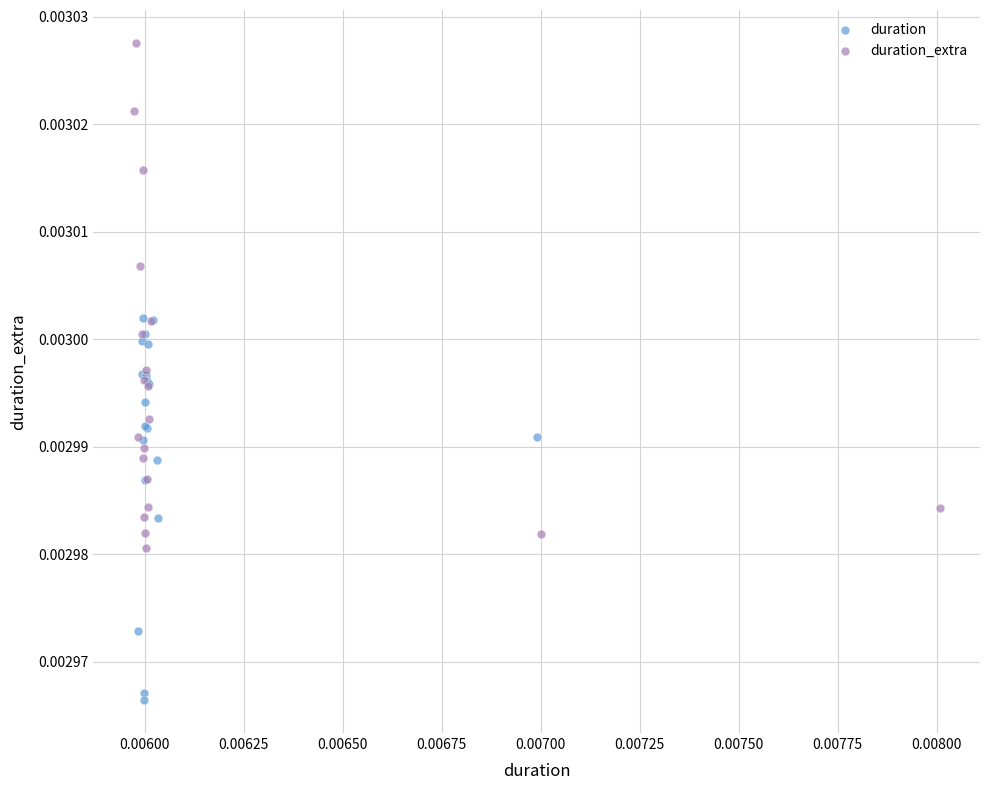

Which series contains the lowest Y value?

duration